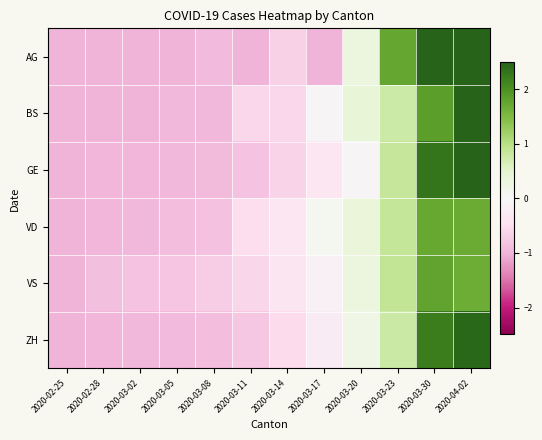

Reading left to right, list all the values displayed in this chart.

AG: 2020-02-25=-1.0	2020-02-28=-1.0	2020-03-02=-1.0	2020-03-05=-1.0	2020-03-08=-0.9	2020-03-11=-1.0	2020-03-14=-0.7	2020-03-17=-1.0	2020-03-20=0.3	2020-03-23=1.7	2020-03-30=4.2	2020-04-02=4.2
BS: 2020-02-25=-1.0	2020-02-28=-1.0	2020-03-02=-1.0	2020-03-05=-1.0	2020-03-08=-1.0	2020-03-11=-0.6	2020-03-14=-0.6	2020-03-17=-0.1	2020-03-20=0.4	2020-03-23=0.8	2020-03-30=1.8	2020-04-02=2.7
GE: 2020-02-25=-1.0	2020-02-28=-1.0	2020-03-02=-1.0	2020-03-05=-1.0	2020-03-08=-0.9	2020-03-11=-0.8	2020-03-14=-0.6	2020-03-17=-0.4	2020-03-20=-0.1	2020-03-23=0.9	2020-03-30=2.3	2020-04-02=2.7
VD: 2020-02-25=-1.0	2020-02-28=-1.0	2020-03-02=-1.0	2020-03-05=-0.9	2020-03-08=-0.9	2020-03-11=-0.5	2020-03-14=-0.4	2020-03-17=0.1	2020-03-20=0.4	2020-03-23=0.9	2020-03-30=1.7	2020-04-02=1.7
VS: 2020-02-25=-1.0	2020-02-28=-0.9	2020-03-02=-0.8	2020-03-05=-0.8	2020-03-08=-0.7	2020-03-11=-0.6	2020-03-14=-0.4	2020-03-17=-0.1	2020-03-20=0.3	2020-03-23=0.9	2020-03-30=1.8	2020-04-02=1.7
ZH: 2020-02-25=-1.0	2020-02-28=-1.0	2020-03-02=-1.0	2020-03-05=-0.9	2020-03-08=-0.9	2020-03-11=-0.8	2020-03-14=-0.6	2020-03-17=-0.2	2020-03-20=0.2	2020-03-23=0.8	2020-03-30=2.2	2020-04-02=2.4